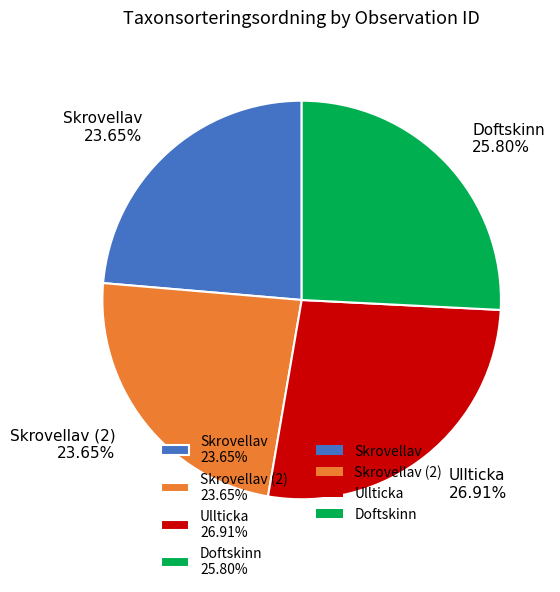

Approximately how many times larger is the value at Ullticka 26.91% compared to Doftskinn 25.80%?

1.0